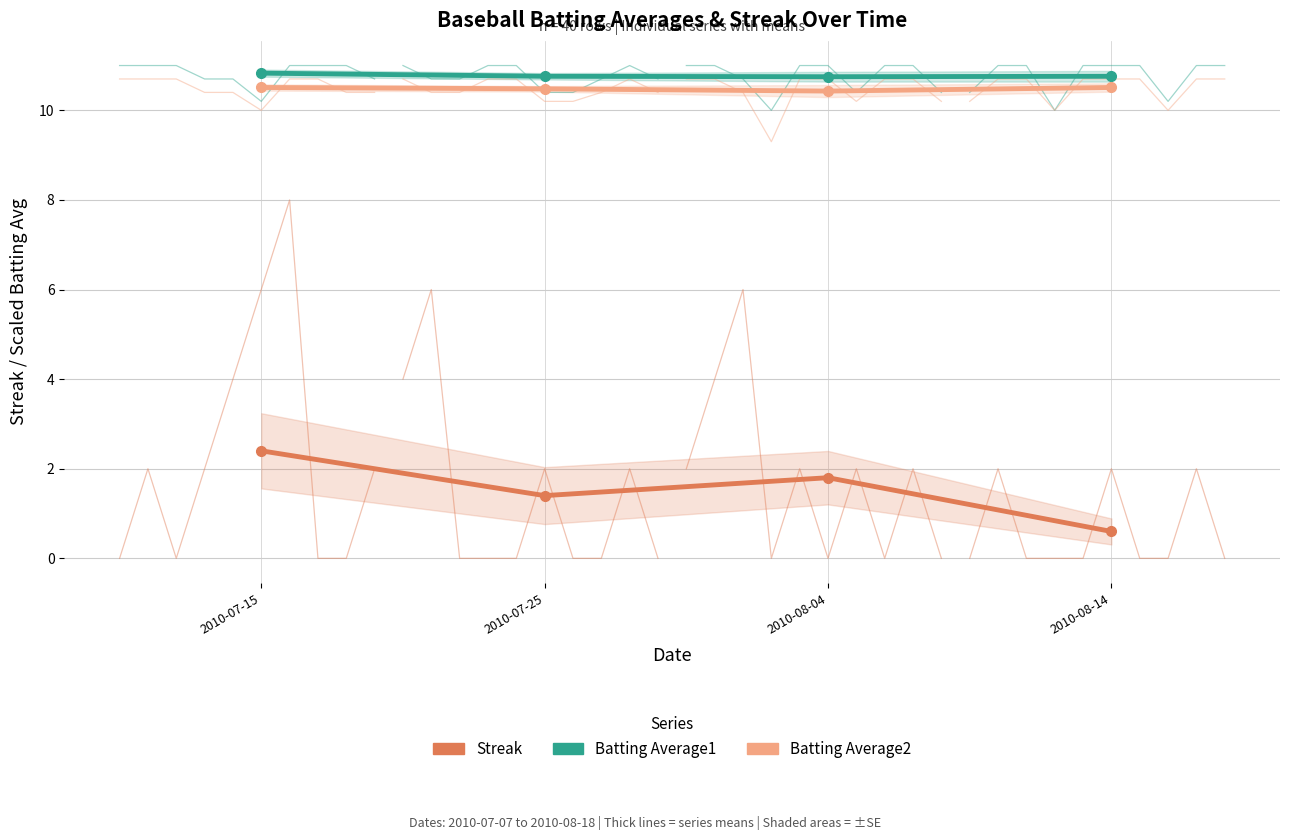

What are all the series names shown in the legend?

Streak, Batting Average1, Batting Average2